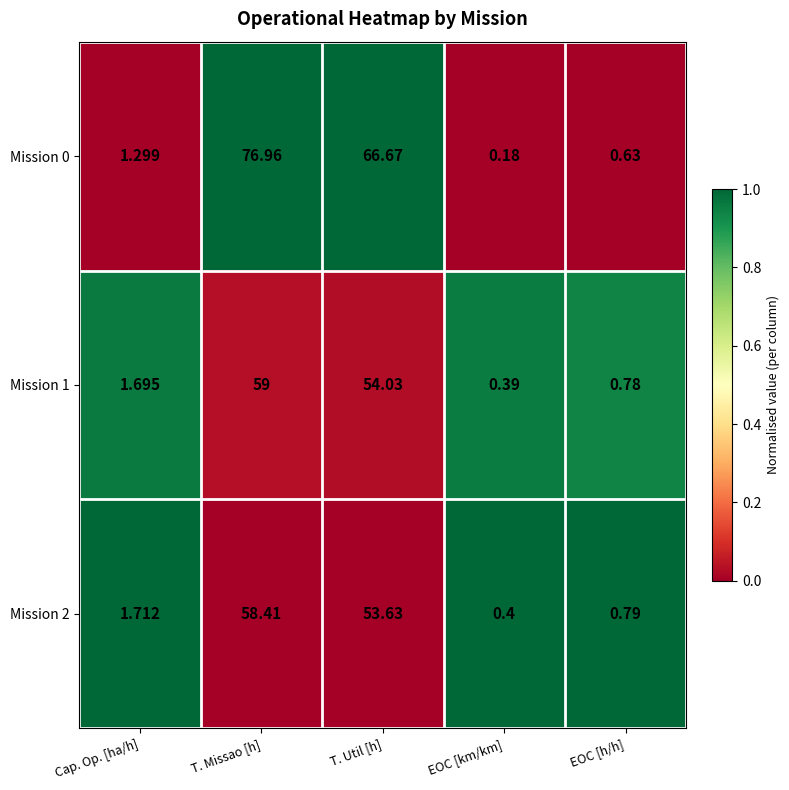

At which label does Mission 0 reach its minimum?

EOC [km/km]